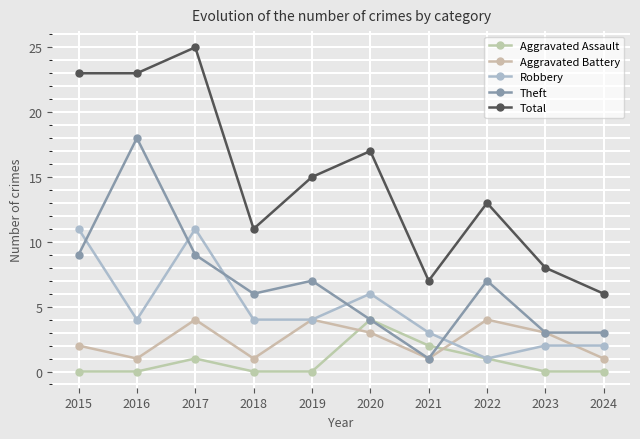

What is the average value of the Aggravated Battery series?

2